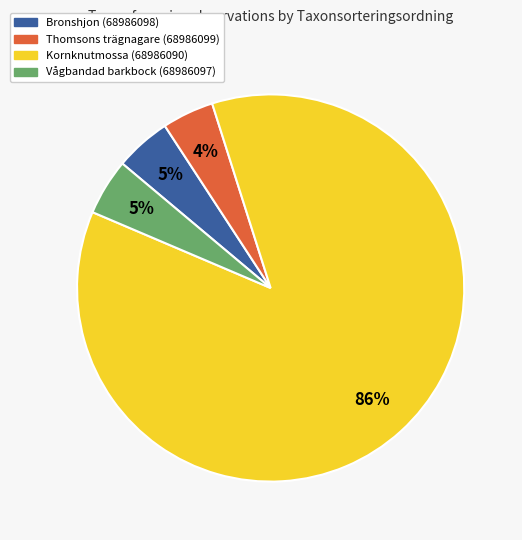

Is the sum of Bronshjon (68986098) and Thomsons trägnagare (68986099) greater than half?

No